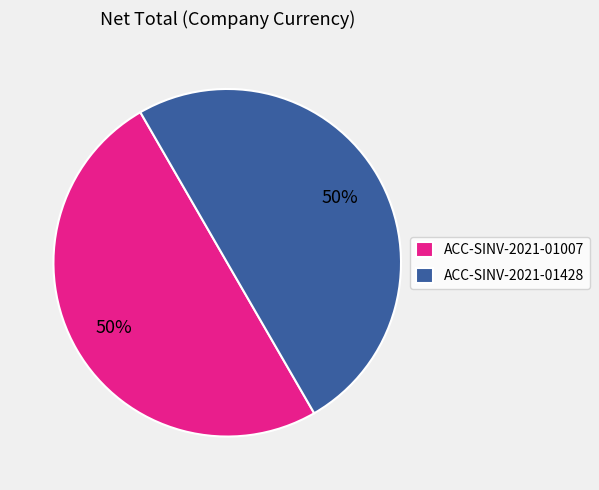

What is the ratio of the value at ACC-SINV-2021-01428 to the value at ACC-SINV-2021-01007?

1.0